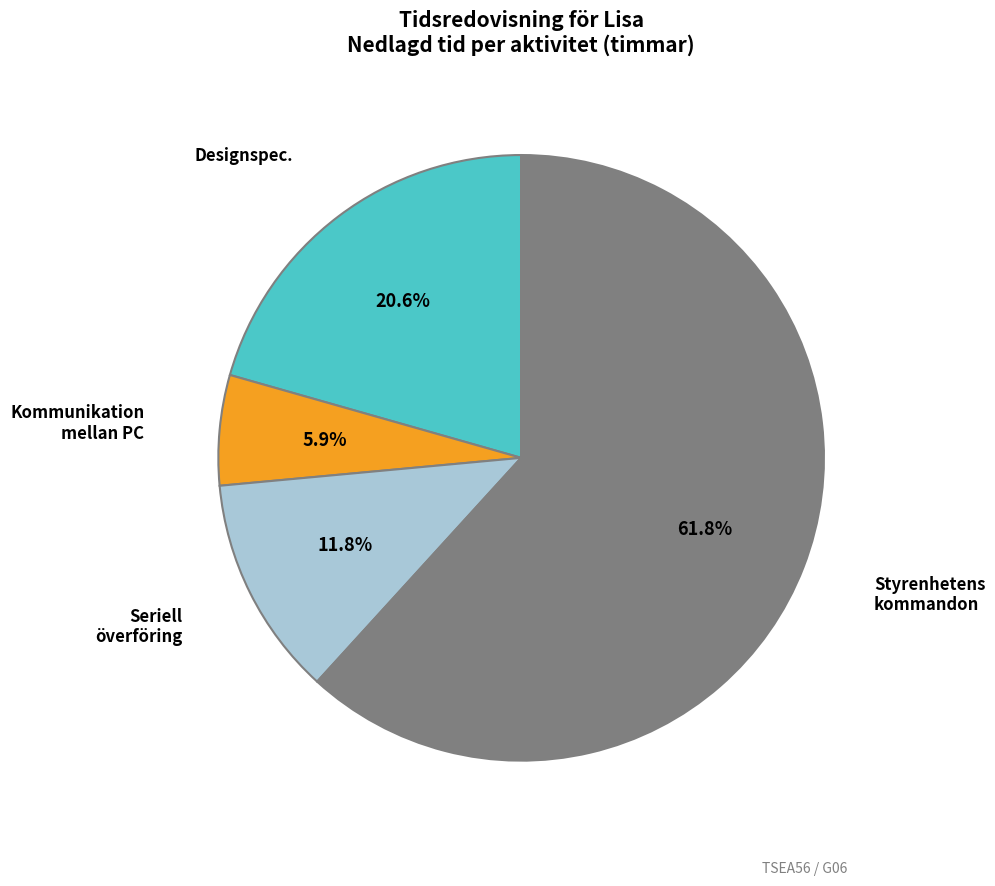

Which slice is the smallest?

Kommunikation mellan PC